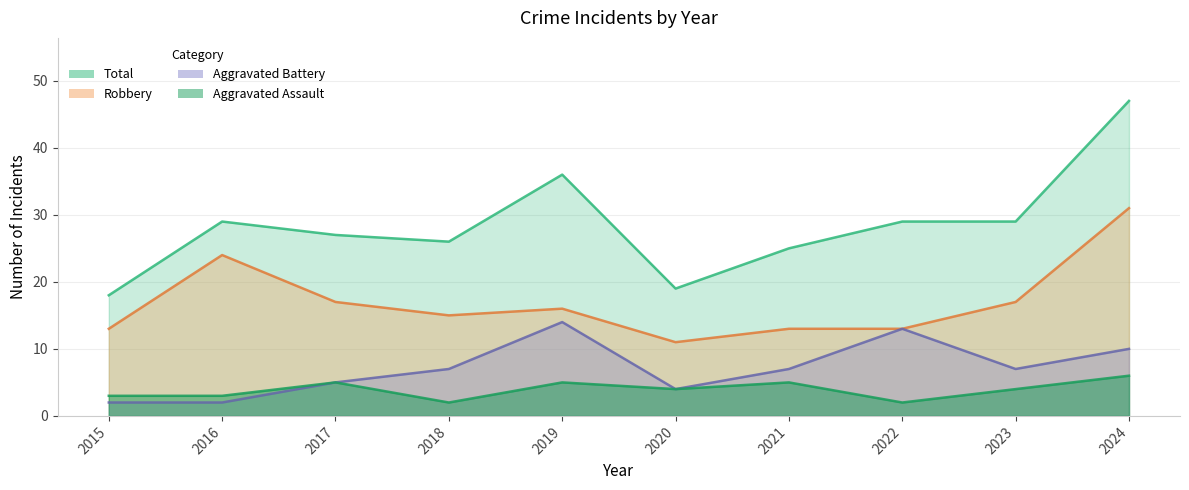

True or false: Aggravated Battery and Robbery cross at least once.

False